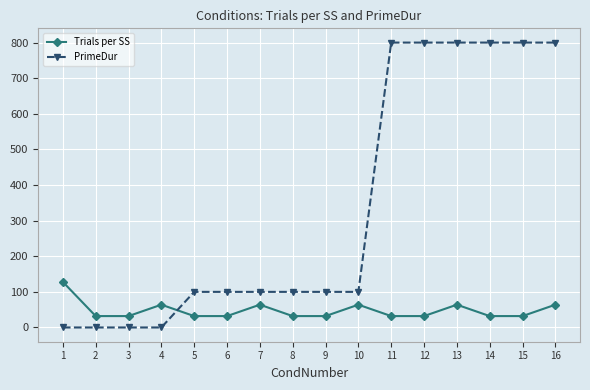

What are all the series names shown in the legend?

Trials per SS, PrimeDur